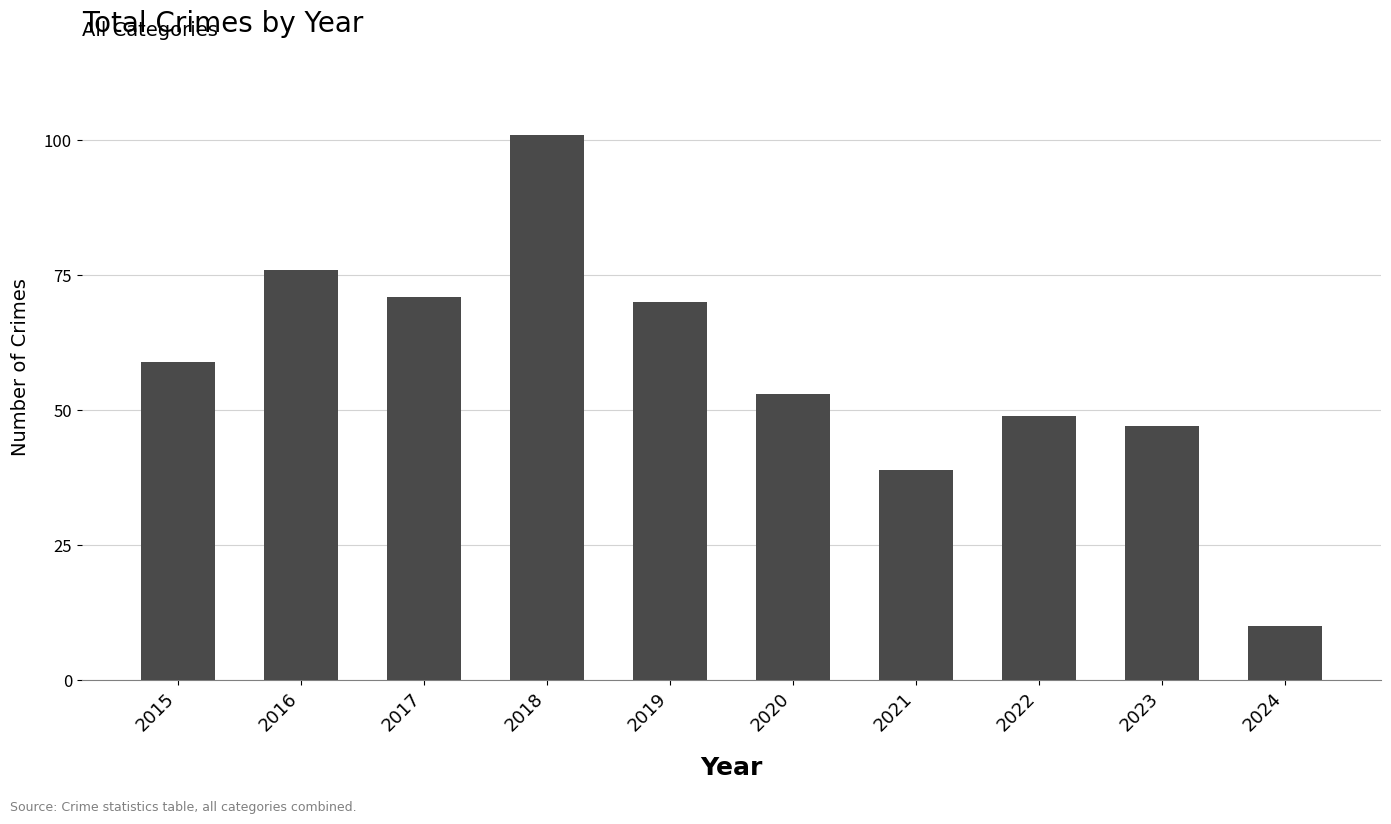

Reading left to right, what are all the values shown in this chart?

2015=59	2016=76	2017=71	2018=101	2019=70	2020=53	2021=39	2022=49	2023=47	2024=10